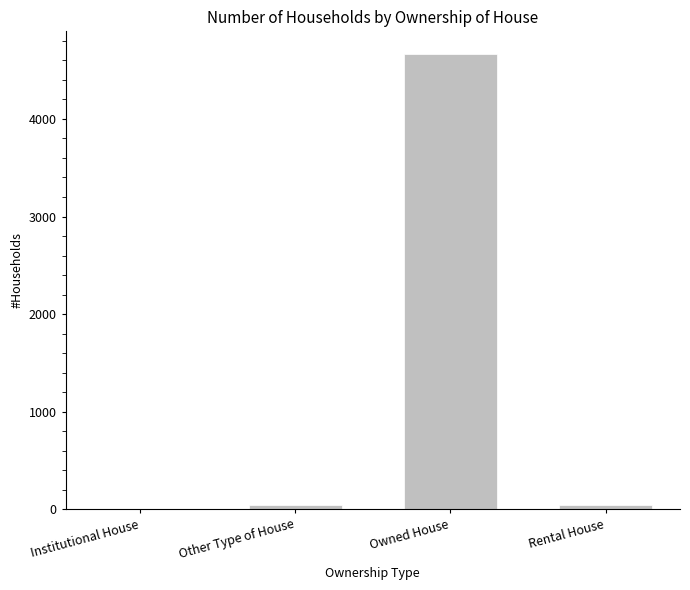

Is it true that the value at Owned House is 4665?

True